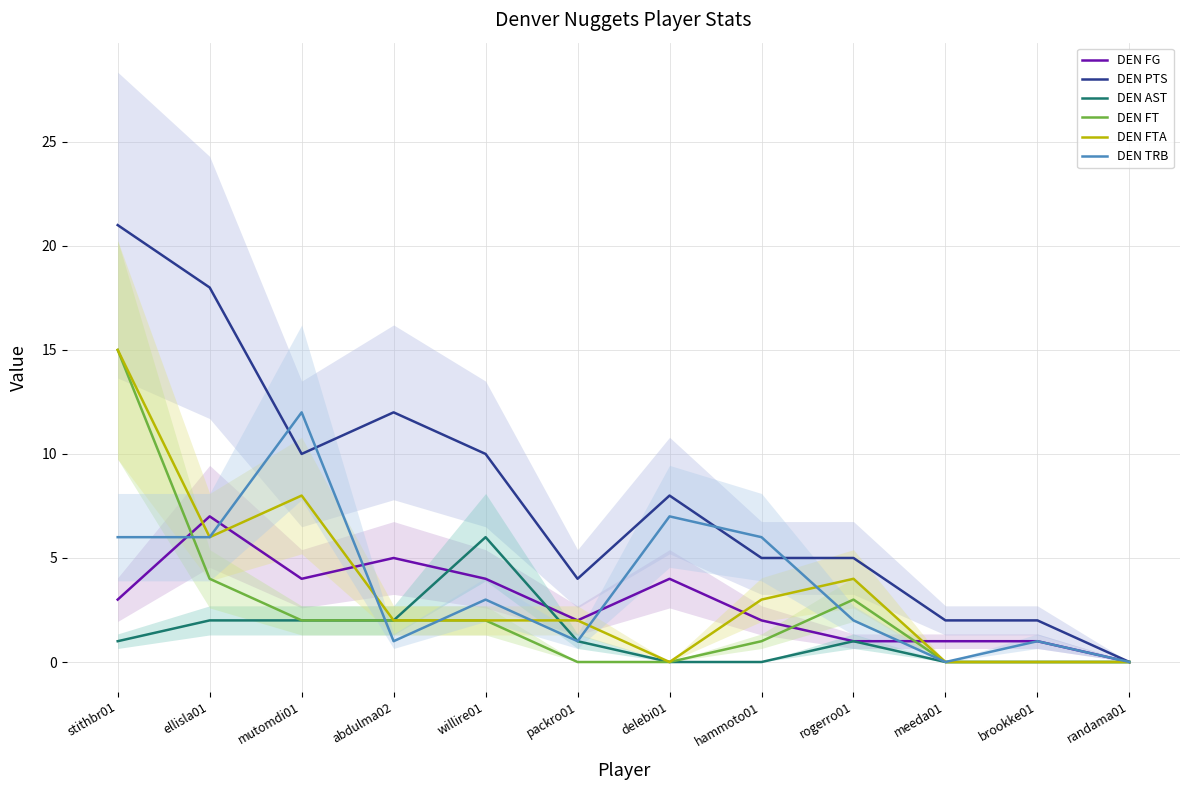

What is the value of the DEN TRB point at the 7th from the left?

7